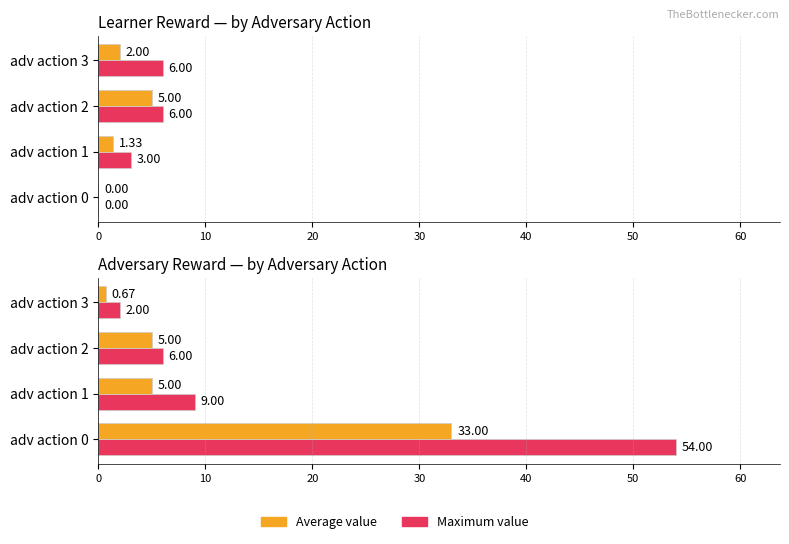

The Average value series shows 5.0 at adv action 2. True or false?

True